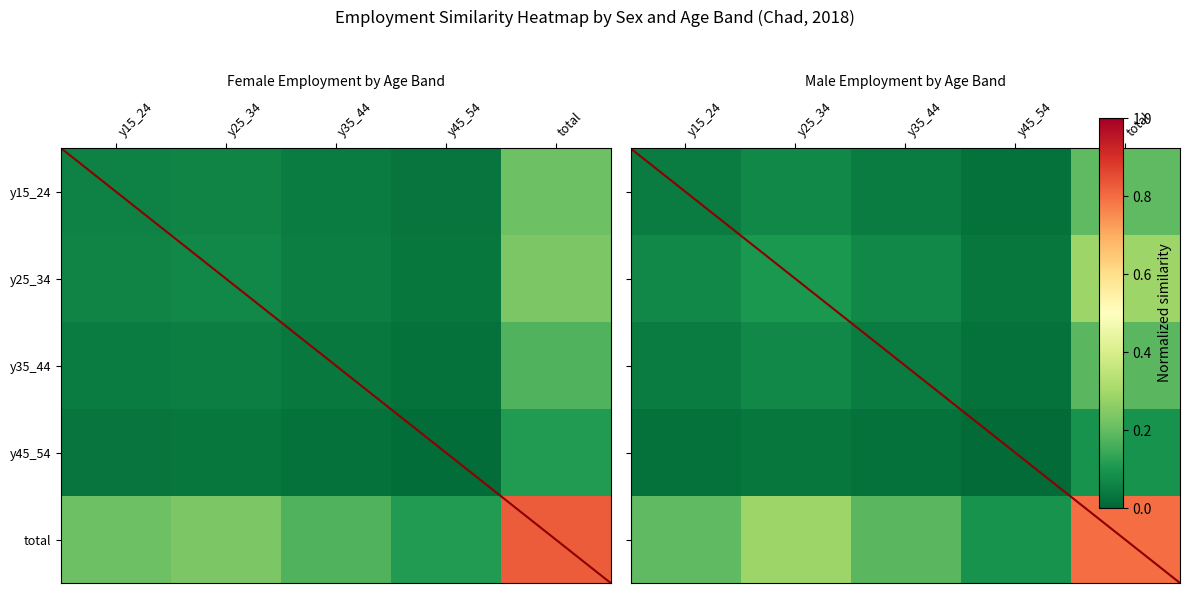

What is the sum of all y35_44 values?

0.4